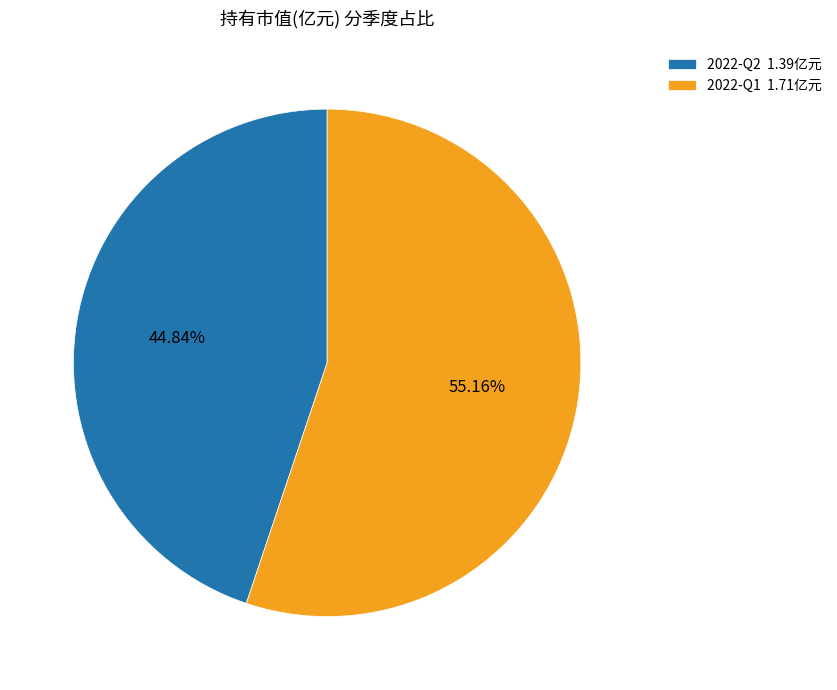

Is it true that 2022-Q1 is 55% of the pie?

True